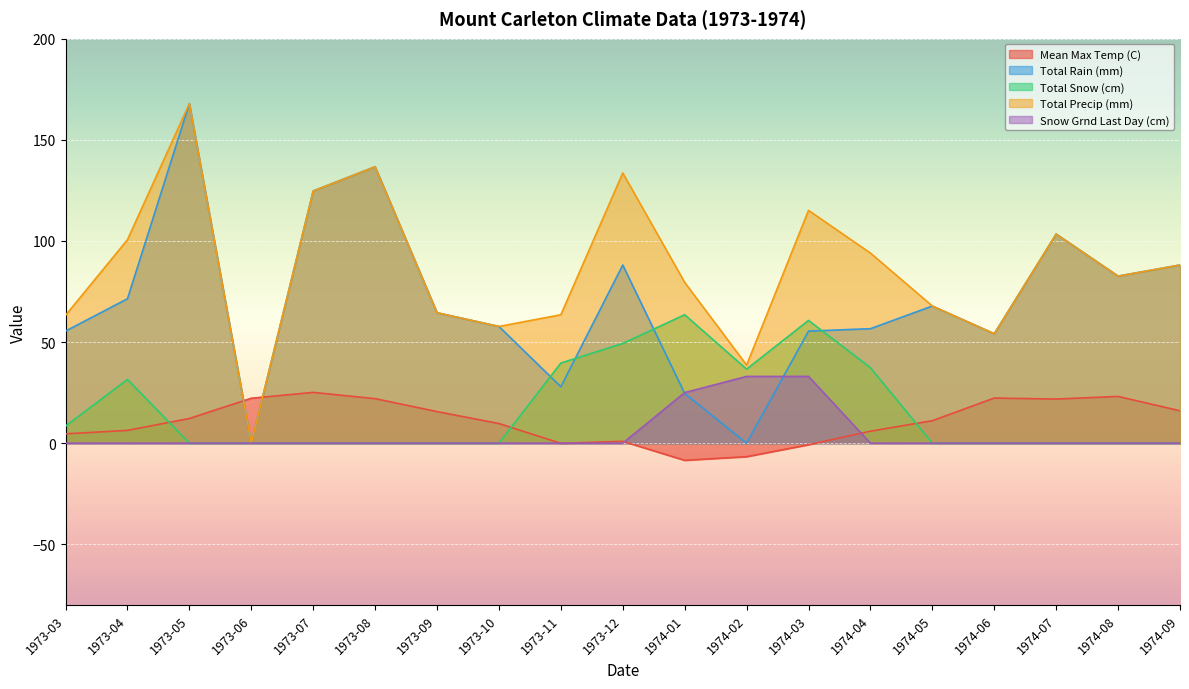

Reading right to left, list all the values displayed in this chart.

Mean Max Temp (C): 16.0	23.1	21.8	22.3	11.1	5.9	-0.8	-6.7	-8.5	0.9	-0.1	9.7	15.6	22.0	25.1	22.2	12.2	6.3	4.6
Total Rain (mm): 88.1	82.6	103.4	54.1	67.8	56.6	55.4	0.0	24.6	88.1	27.9	57.7	64.5	136.7	124.7	0.0	167.9	71.4	55.4
Total Snow (cm): 0.0	0.0	0.0	0.0	0.0	37.3	60.7	36.6	63.5	49.3	39.6	0.0	0.0	0.0	0.0	0.0	0.0	31.5	8.4
Total Precip (mm): 88.1	82.6	103.4	54.1	67.8	94.0	115.1	38.6	79.5	133.6	63.5	57.7	64.5	136.7	124.7	0.0	167.9	100.6	63.2
Snow Grnd Last Day (cm): 0.0	0.0	0.0	0.0	0.0	0.0	33.0	33.0	25.0	0.0	0.0	0.0	0.0	0.0	0.0	0.0	0.0	0.0	0.0